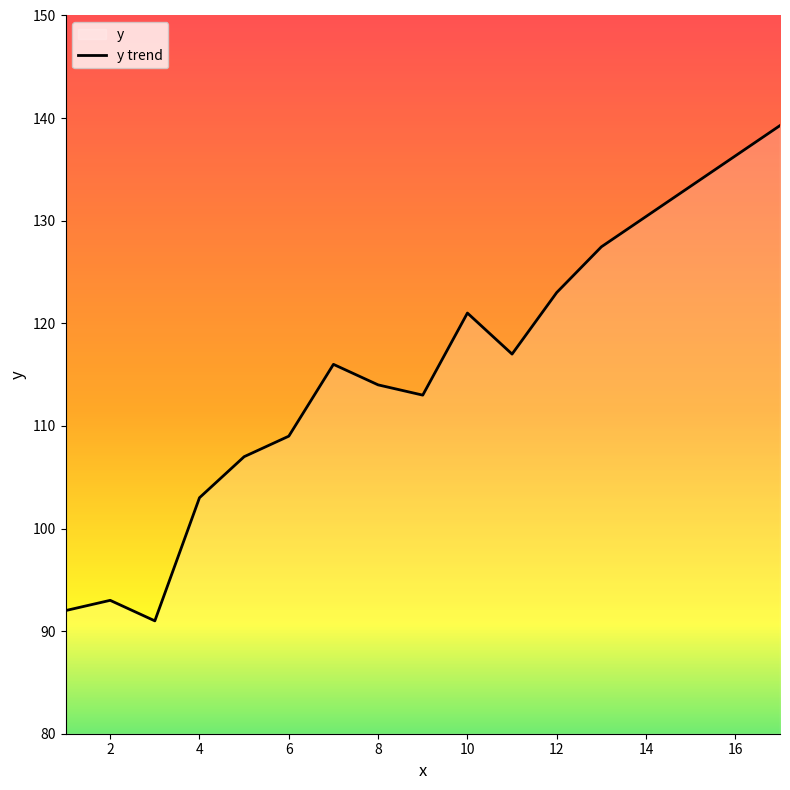

Does the chart display data point markers on the line(s)?

No